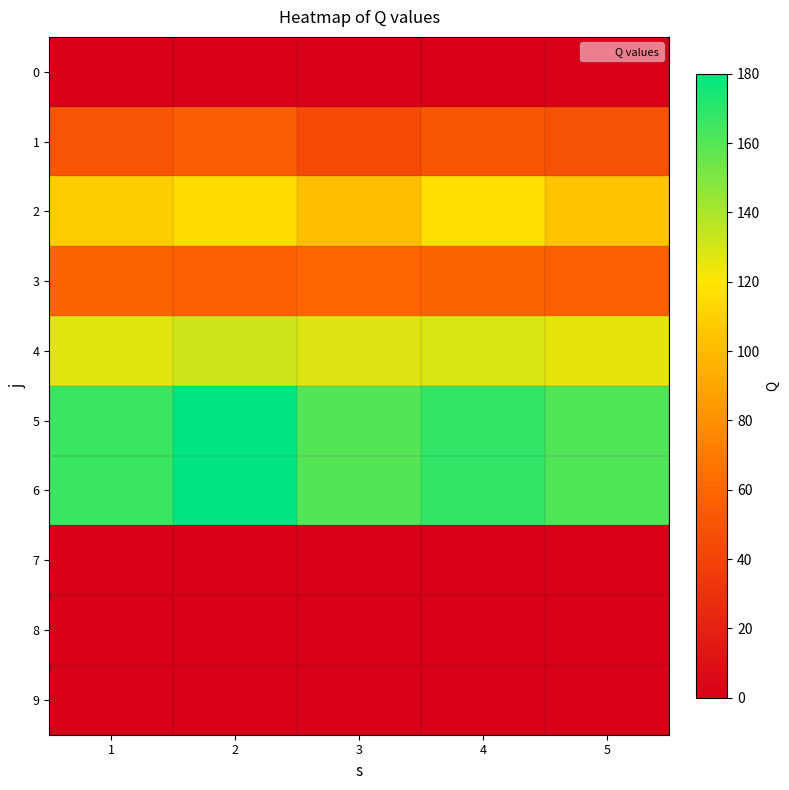

At 1, list the series in order from largest to smallest.

5, 6, 4, 2, 3, 1, 0, 7, 8, 9